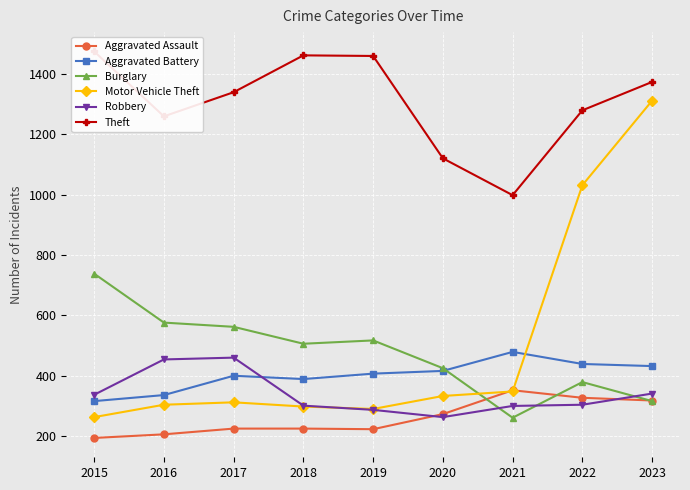

What is the approximate value of Theft at 2019?

1459